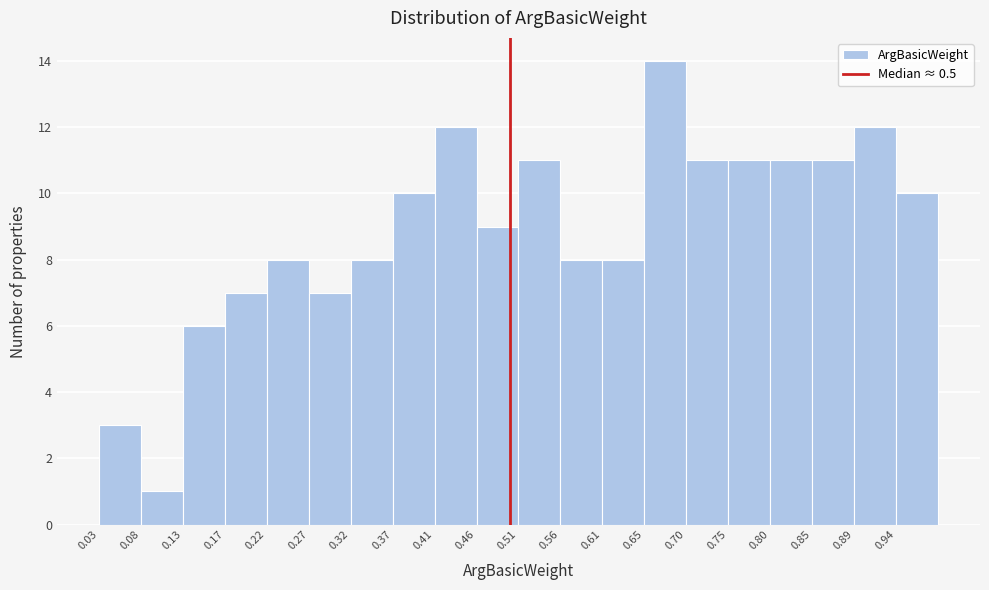

Which range on the x-axis has the tallest bar?

0.654 to 0.702